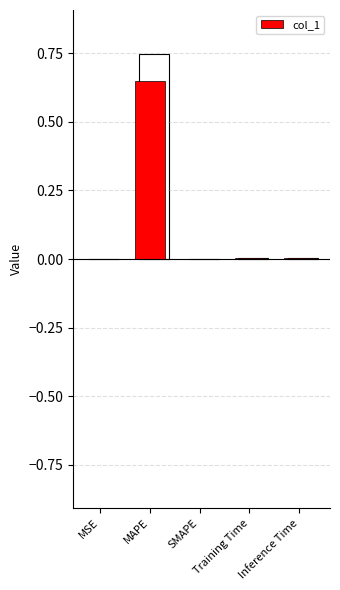

Does the chart contain stacked bars?

No